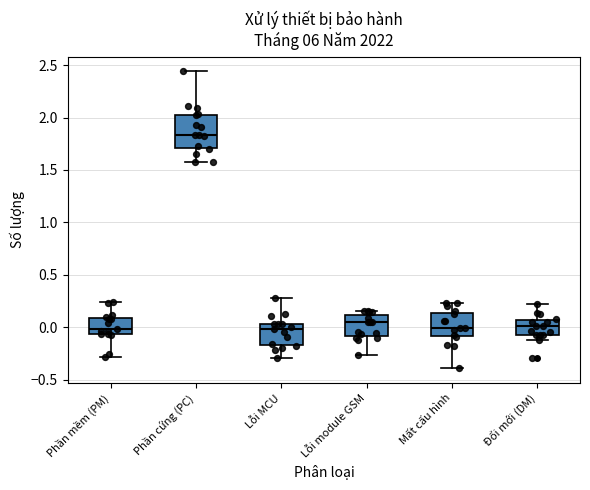

Reading left to right, read every box against the y-axis: the position of its median line, the range the box covers, and the ends of its whiskers. The values are not printed on the chart, so give them approximately, as read against the axis.

Phần mềm (PM): median 0.00, box -0.05 to 0.10, whiskers -0.30 to 0.25
Phần cứng (PC): median 1.85, box 1.70 to 2.05, whiskers 1.55 to 2.45
Lỗi MCU: median 0.00, box -0.15 to 0.05, whiskers -0.30 to 0.30
Lỗi module GSM: median 0.05, box -0.10 to 0.10, whiskers -0.25 to 0.15
Mất cấu hình: median 0.00, box -0.10 to 0.15, whiskers -0.40 to 0.25
Đổi mới (DM): median 0.00, box -0.10 to 0.05, whiskers -0.10 (just below the box's lower edge) to 0.20